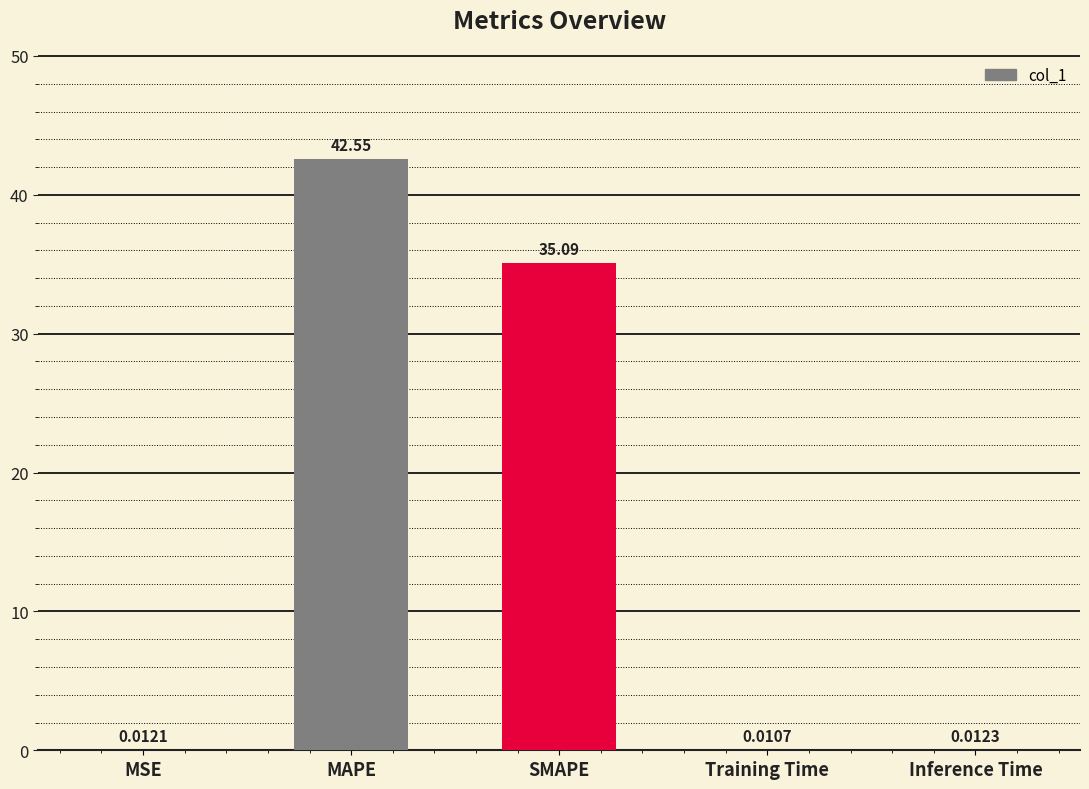

The value at SMAPE is 35.1. True or false?

True